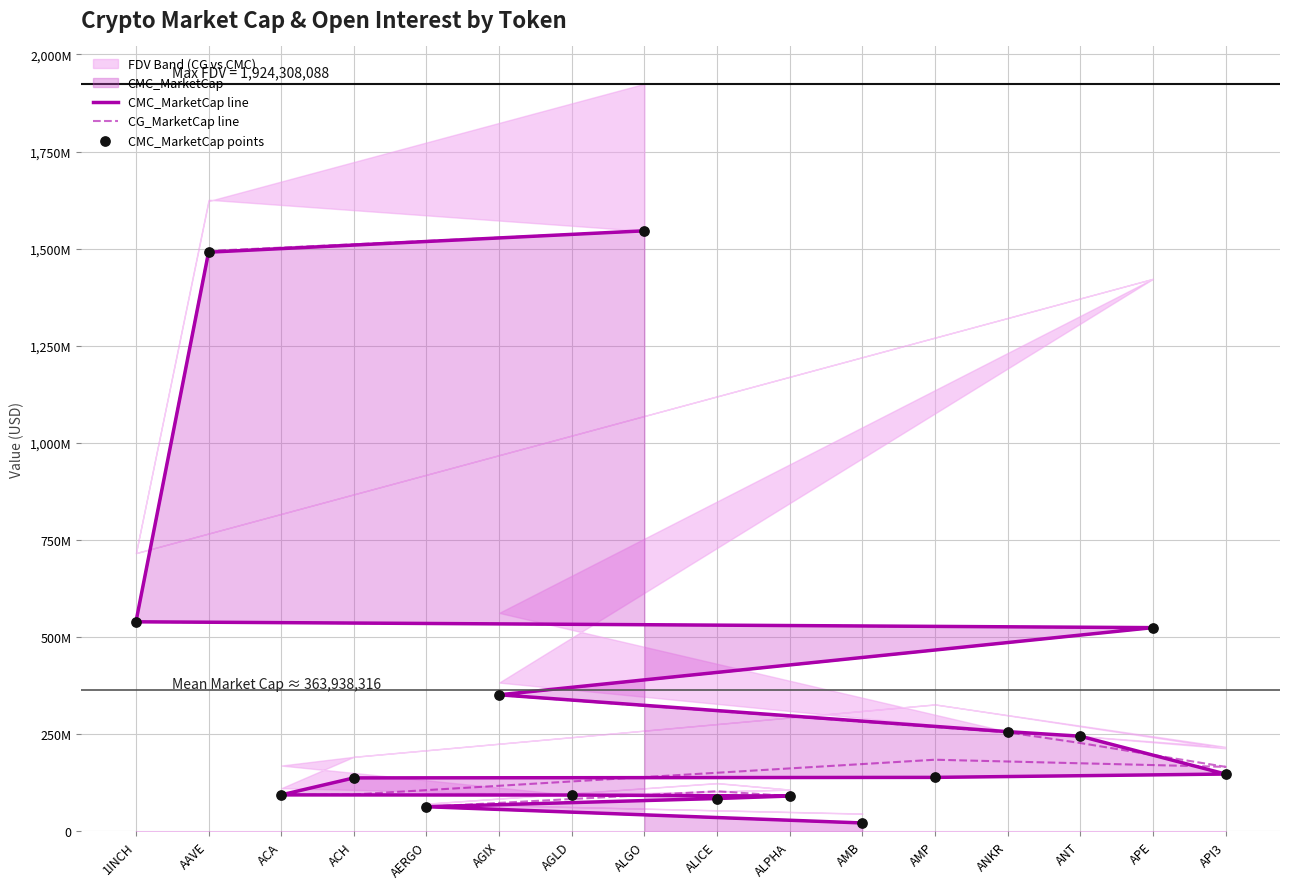

At which category is the sum across all series the highest?

ALGO